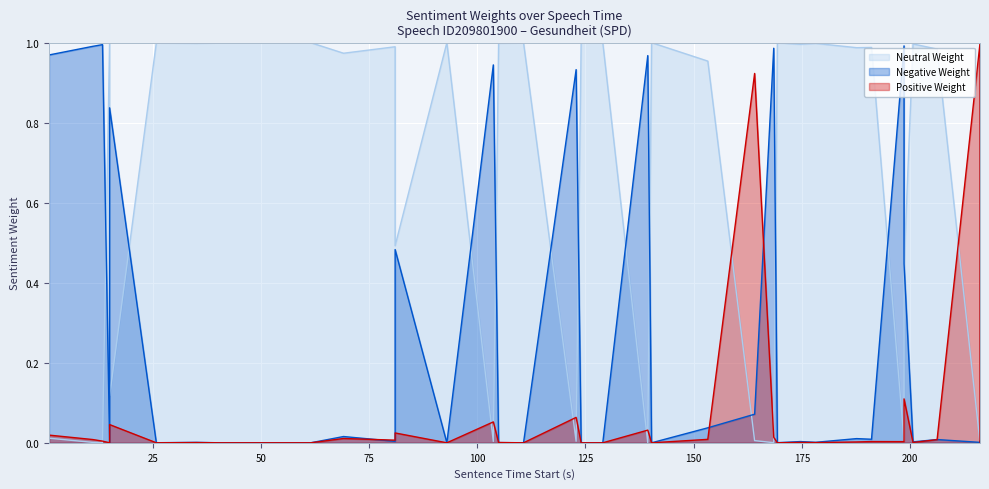

Reading left to right, list all the values displayed in this chart.

Positive Weight: 1.0=0.0	11.12=0.0	13.36=0.0	15.0=0.0	15.0=0.0	25.8=0.0	35.08=0.0	40.56=0.0	50.2=0.0	61.48=0.0	69.08=0.0	81.0=0.0	81.0=0.0	92.96=0.0	103.7=0.1	104.92=0.0	110.68=0.0	122.84=0.1	124.0=0.0	129.0=0.0	139.4=0.0	140.28=0.0	153.28=0.0	164.1=0.9	168.52=0.0	169.36=0.0	174.68=0.0	178.22=0.0	187.68=0.0	191.12=0.0	198.64=0.0	198.64=0.1	200.72=0.0	206.28=0.0	216.2=1.0	216.2=0.0
Negative Weight: 1.0=1.0	11.12=1.0	13.36=1.0	15.0=0.0	15.0=0.8	25.8=0.0	35.08=0.0	40.56=0.0	50.2=0.0	61.48=0.0	69.08=0.0	81.0=0.0	81.0=0.5	92.96=0.0	103.7=0.9	104.92=0.0	110.68=0.0	122.84=0.9	124.0=0.0	129.0=0.0	139.4=1.0	140.28=0.0	153.28=0.0	164.1=0.1	168.52=1.0	169.36=0.0	174.68=0.0	178.22=0.0	187.68=0.0	191.12=0.0	198.64=1.0	198.64=0.4	200.72=0.0	206.28=0.0	216.2=0.0	216.2=0.0
Neutral Weight: 1.0=0.0	11.12=0.0	13.36=0.0	15.0=1.0	15.0=0.1	25.8=1.0	35.08=1.0	40.56=1.0	50.2=1.0	61.48=1.0	69.08=1.0	81.0=1.0	81.0=0.5	92.96=1.0	103.7=0.0	104.92=1.0	110.68=1.0	122.84=0.0	124.0=1.0	129.0=1.0	139.4=0.0	140.28=1.0	153.28=1.0	164.1=0.0	168.52=0.0	169.36=1.0	174.68=1.0	178.22=1.0	187.68=1.0	191.12=1.0	198.64=0.0	198.64=0.4	200.72=1.0	206.28=1.0	216.2=0.0	216.2=1.0